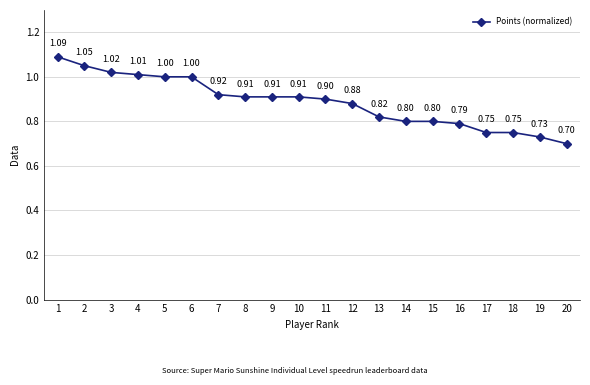

Which has a higher value, 3 or 20?

3